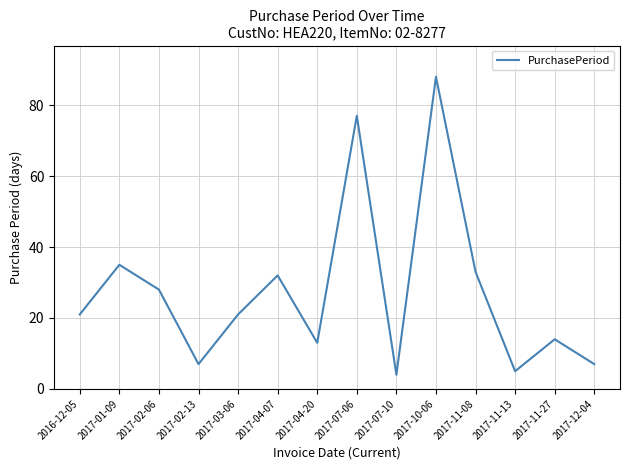

What position from the right is 2017-04-07?

9